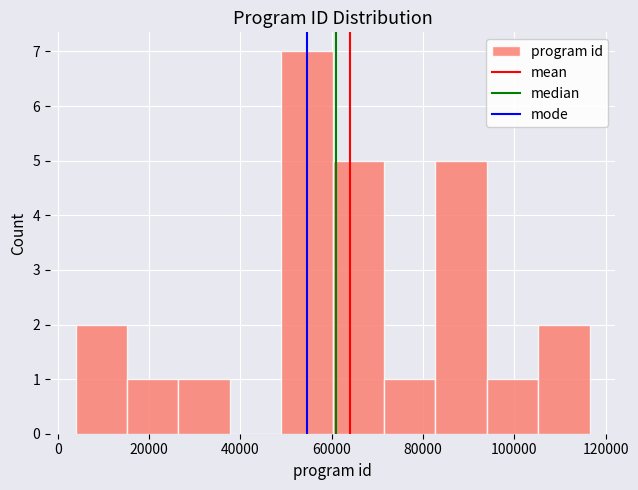

Reading left to right, transcribe this chart: for each bar, give the range it covers on the x-axis and its height. Neither the bar edges nor the heights are printed on the chart, so give them approximately, as read against the axes.

4000 to 16000: 2
16000 to 26000: 1
26000 to 38000: 1
38000 to 48000: 0
48000 to 60000: 7
60000 to 72000: 5
72000 to 82000: 1
82000 to 94000: 5
94000 to 106000: 1
106000 to 116000: 2